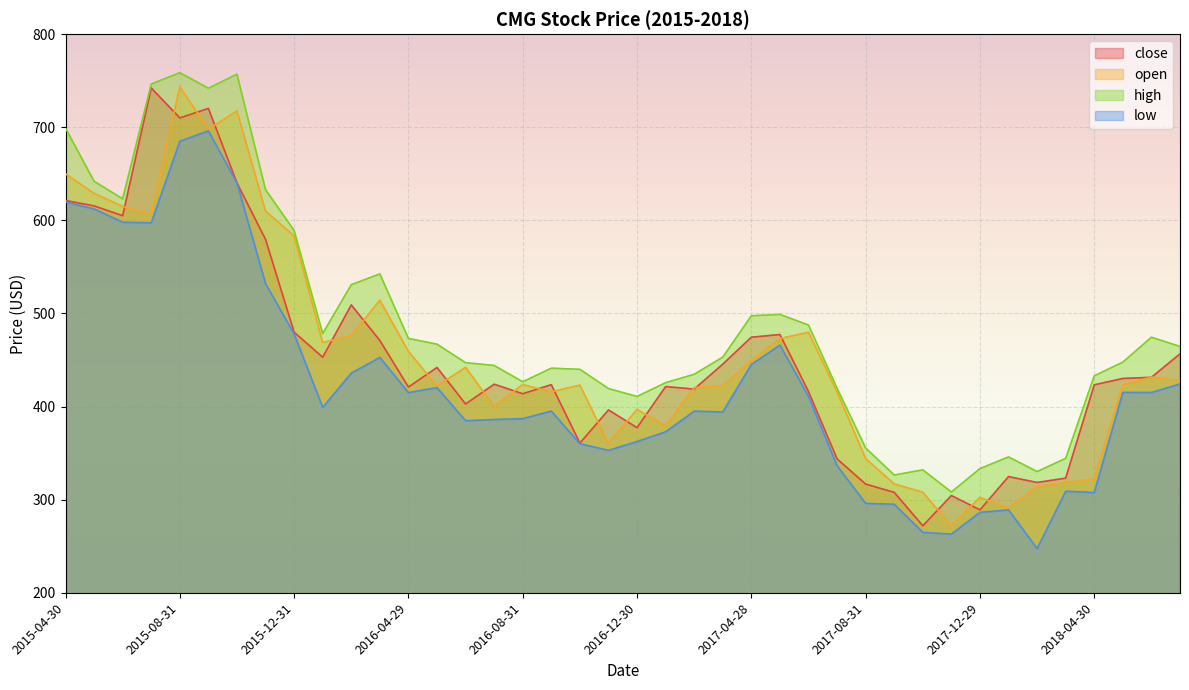

True or false: close has more than 1 interior local peaks.

True